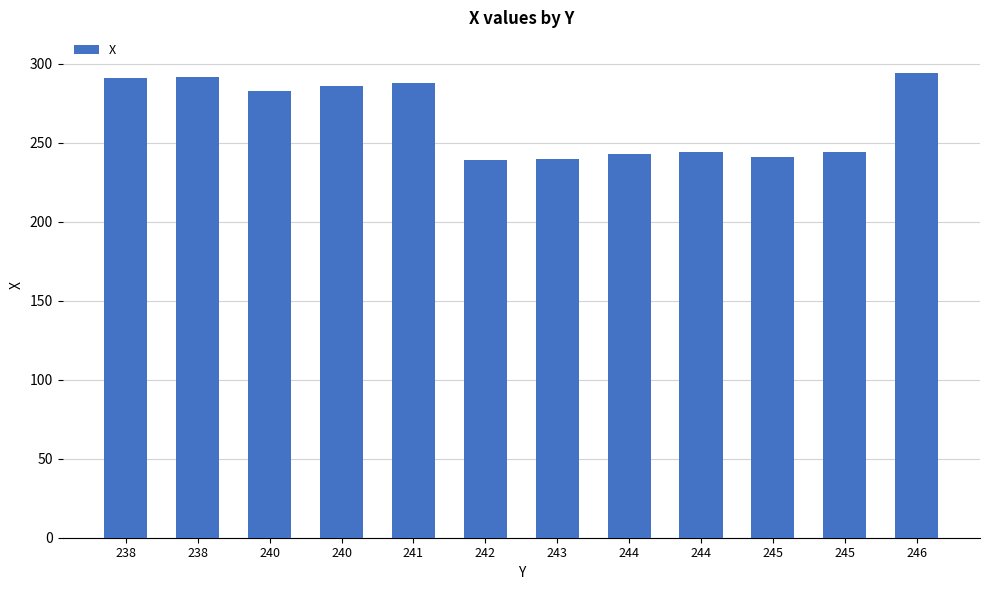

How many distinct data groups are displayed?

1